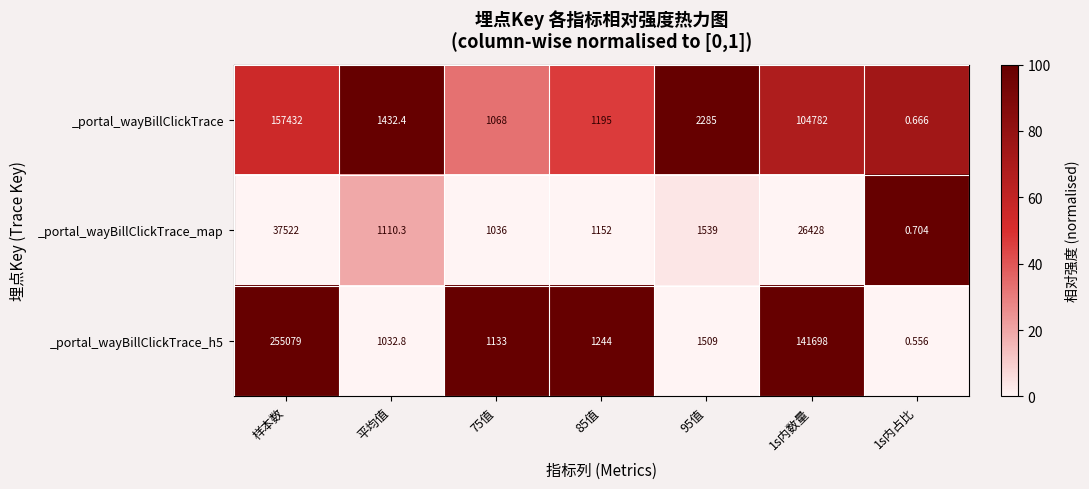

At which label does _portal_wayBillClickTrace_map reach its peak?

样本数